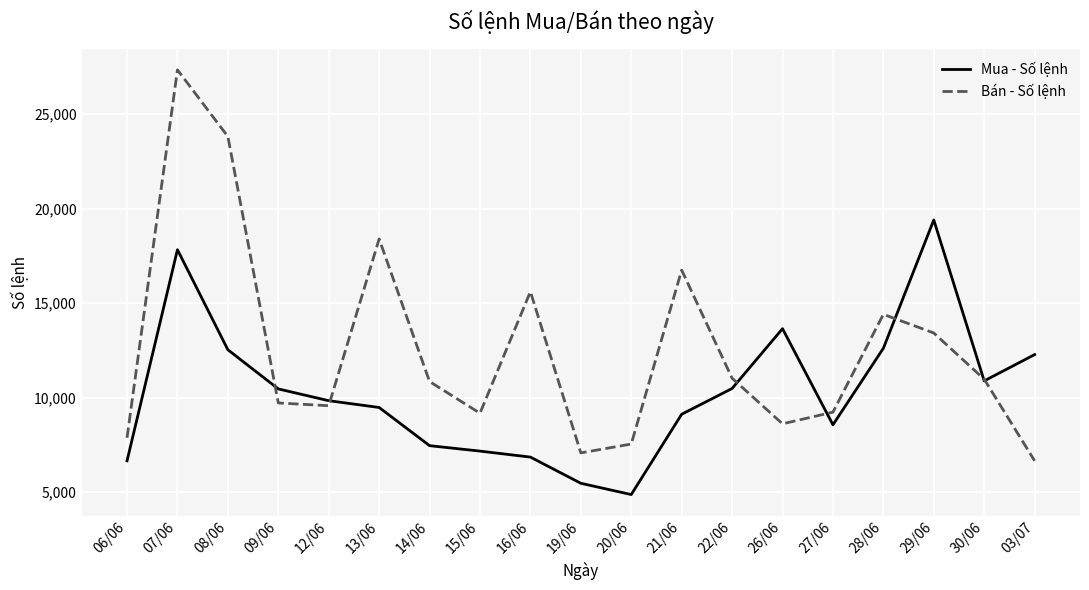

What is the minimum value shown in the chart?

4876